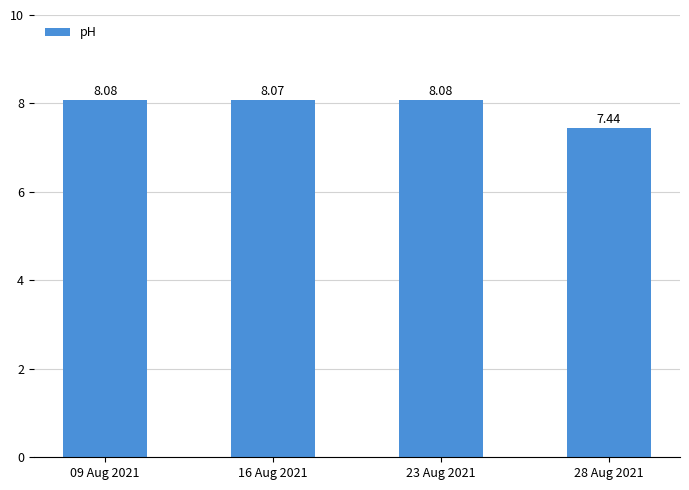

How many bars are there in total?

4